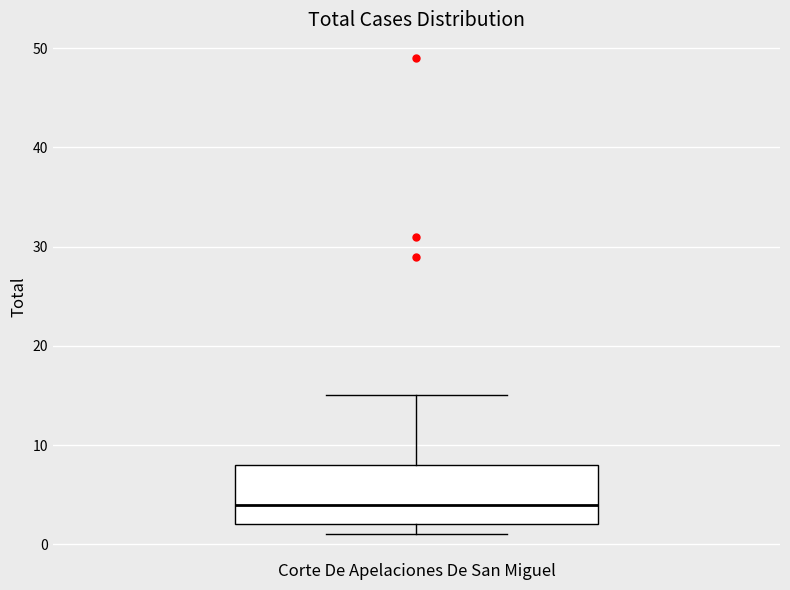

Where does the upper whisker of the box for Corte De Apelaciones De San Miguel end on the y-axis? The values are not printed on the chart, so give them approximately, as read against the axis.

15